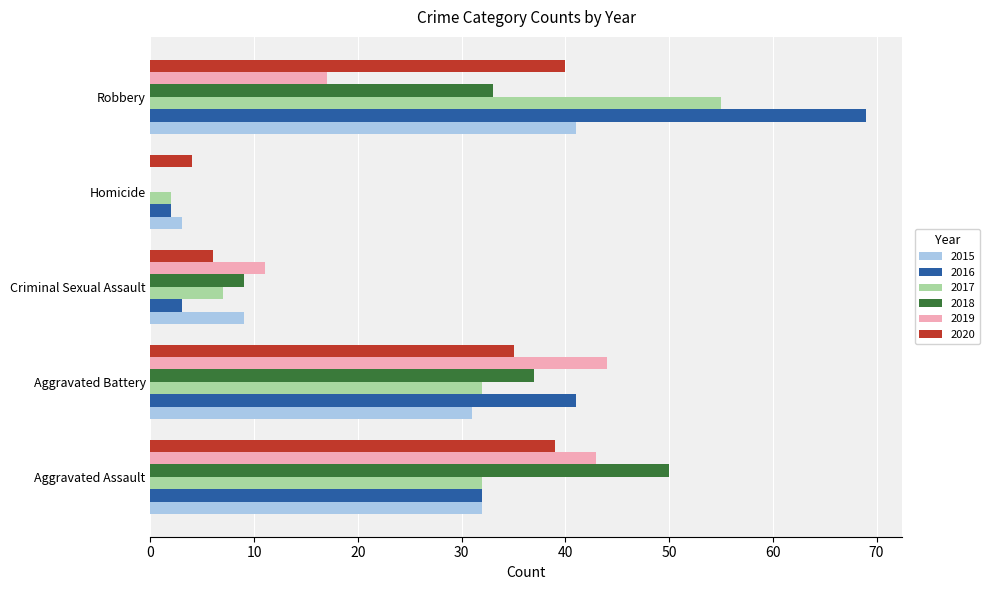

What is the sum of the 2019 values at Aggravated Assault and Homicide?

43